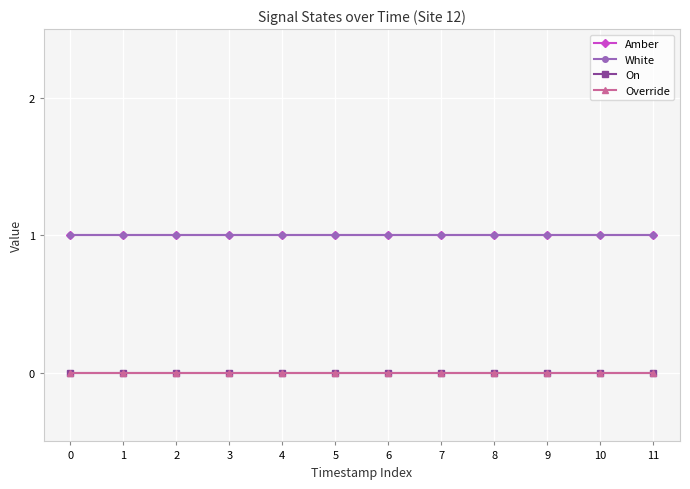

How many lines are shown in the chart?

4